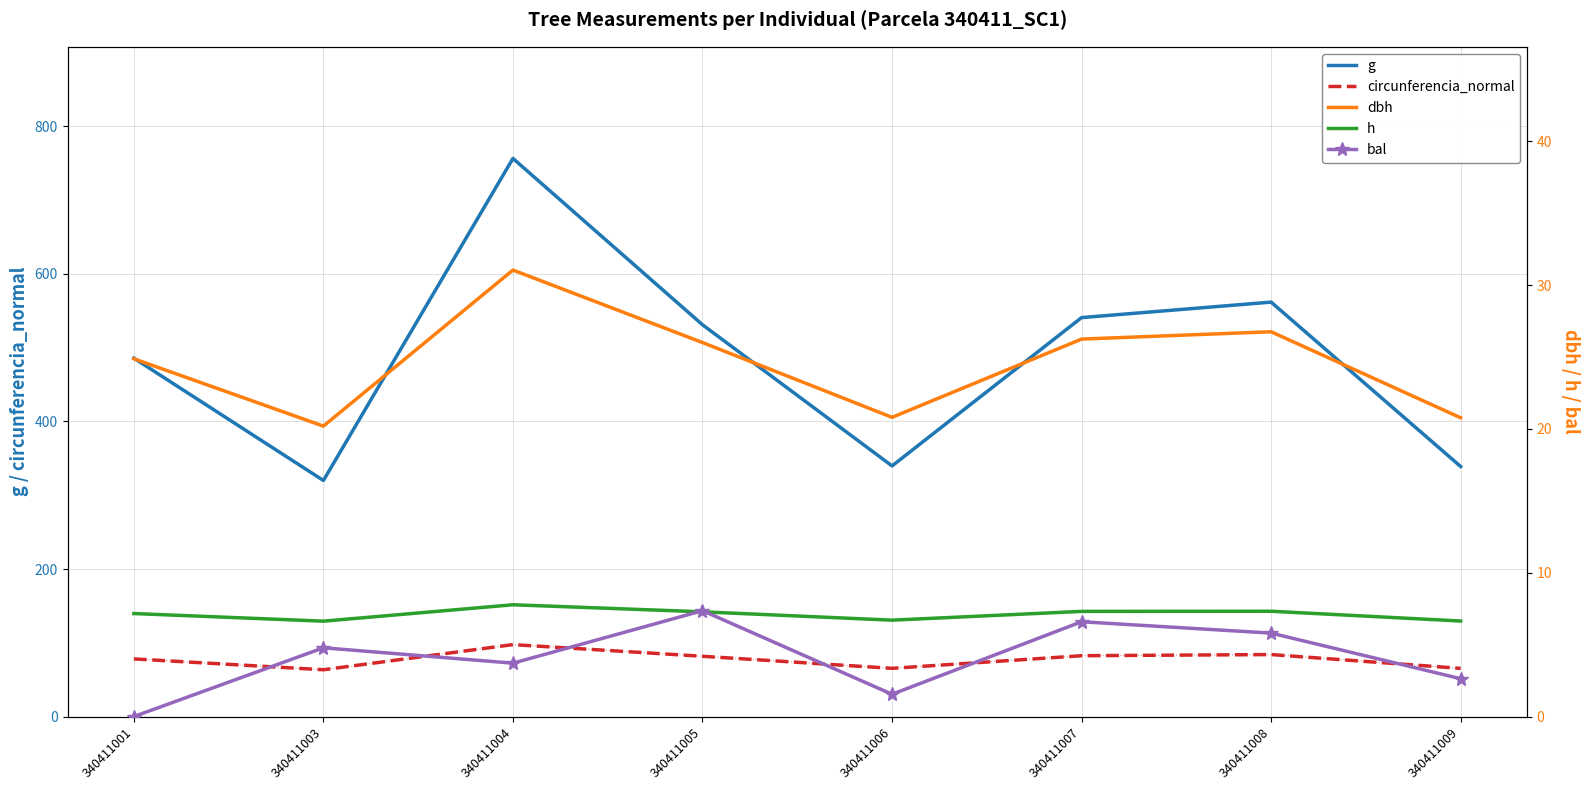

At how many categories does at least one series exceed 59?

8